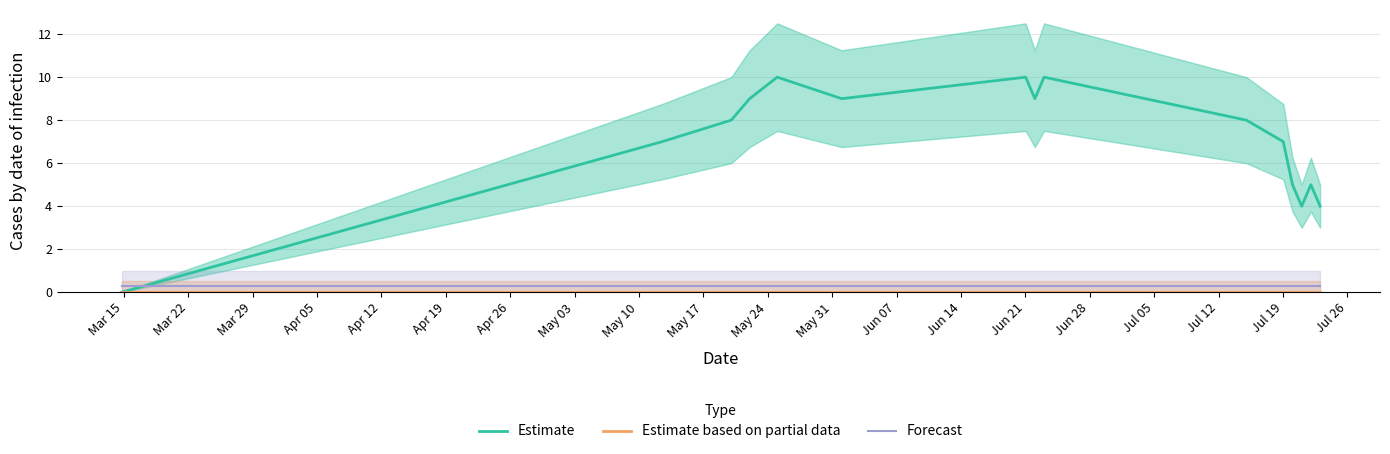

What is the maximum value for Forecast?

0.3